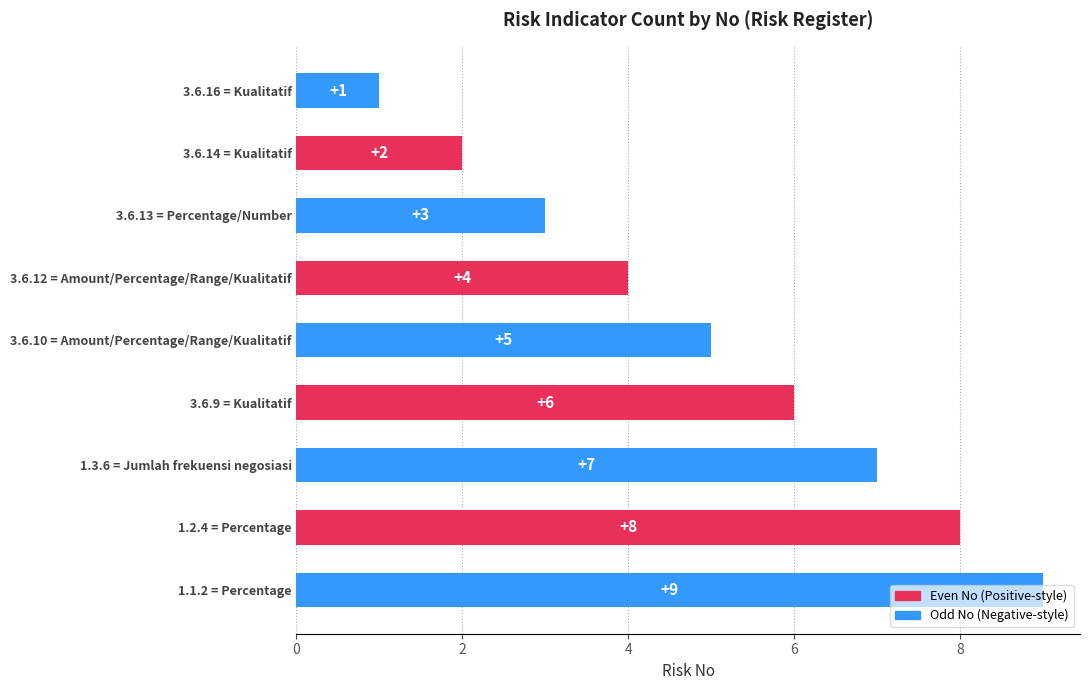

What is the change in value from 3.6.10 = Amount/Percentage/Range/Kualitatif to 3.6.16 = Kualitatif?

-4